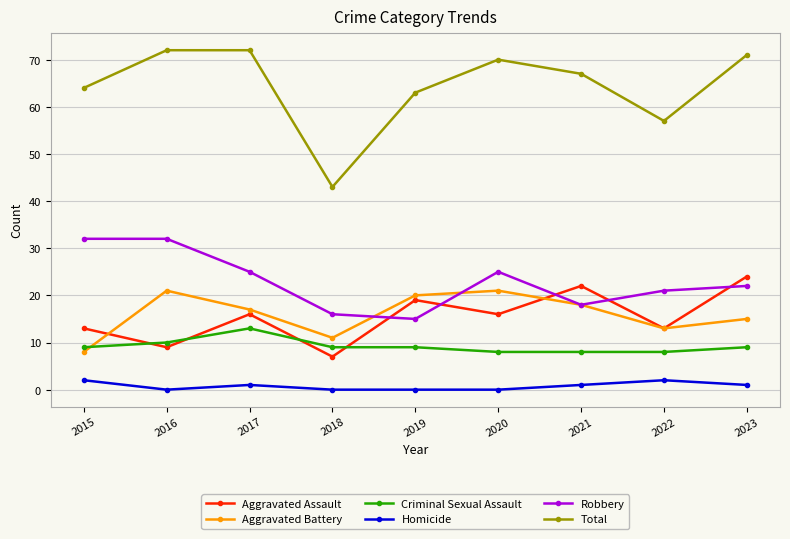

True or false: Total has a value of 67 at 2021.

True